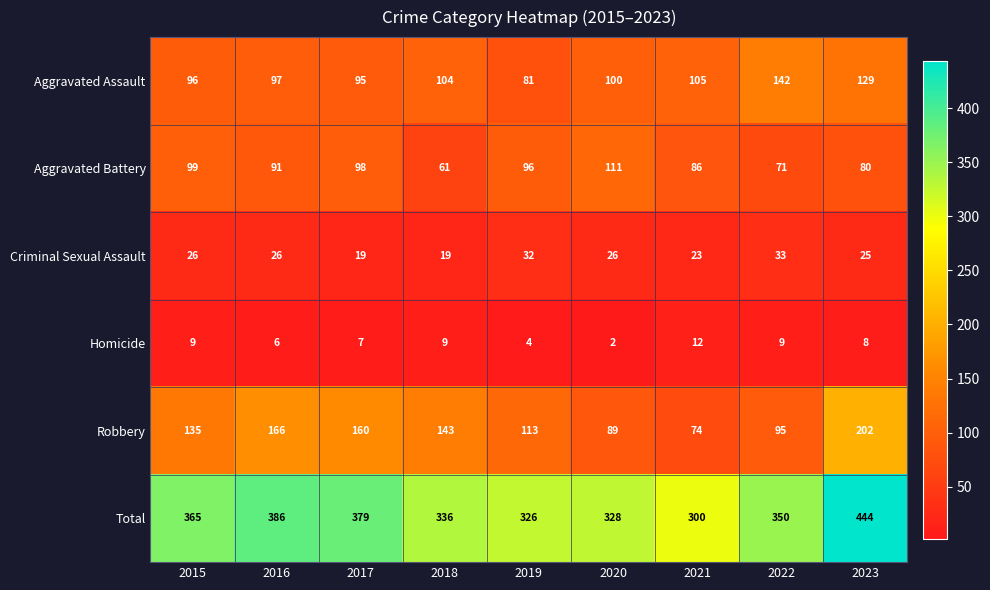

What value does the Robbery series have at 2018?

143